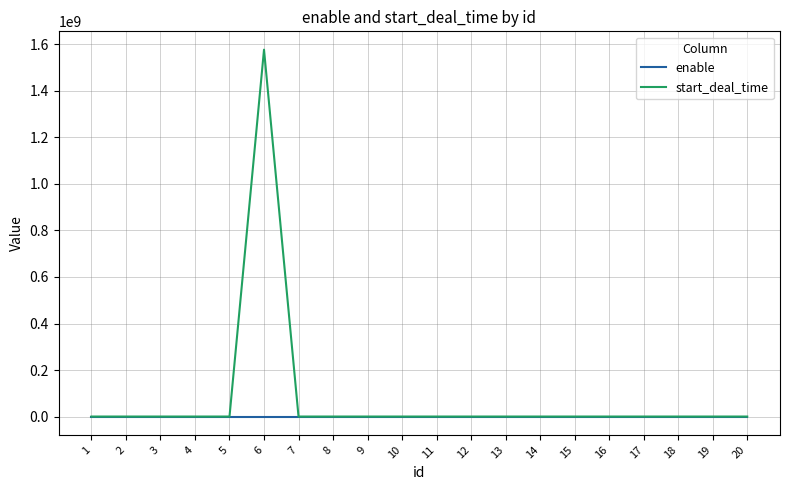

Which series has the widest spread of values?

start_deal_time